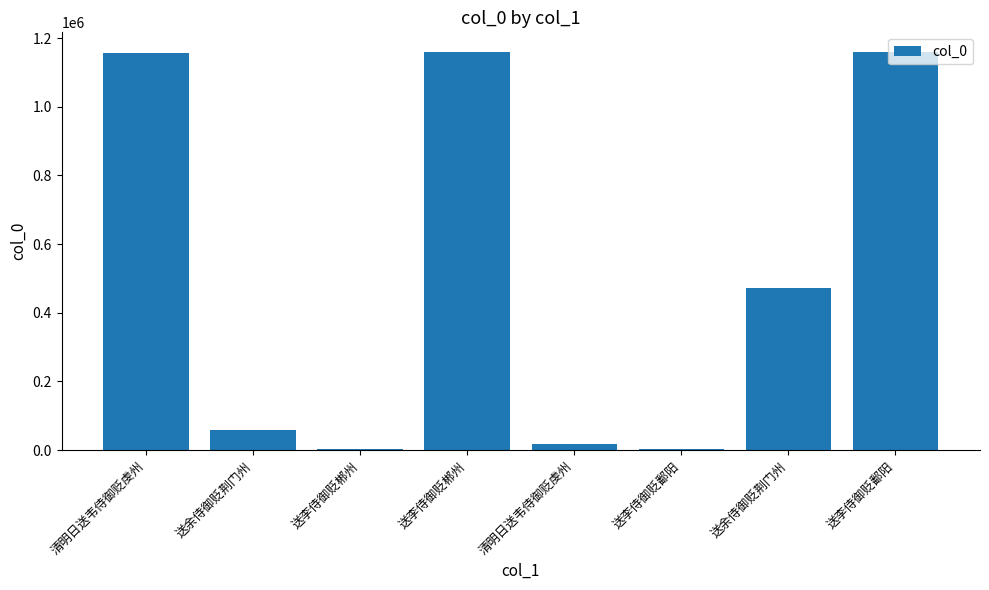

What is the ratio of the value at 清明日送韦侍御贬虔州 to the value at 清明日送韦侍御贬虔州?

63.7